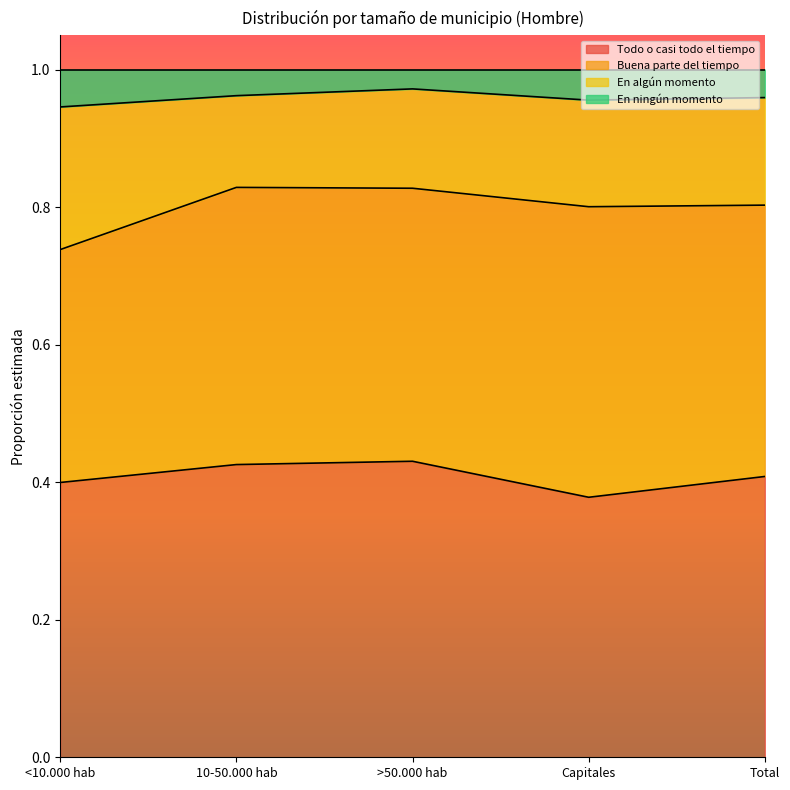

True or false: Todo o casi todo el tiempo has more than 0 interior local peaks.

True